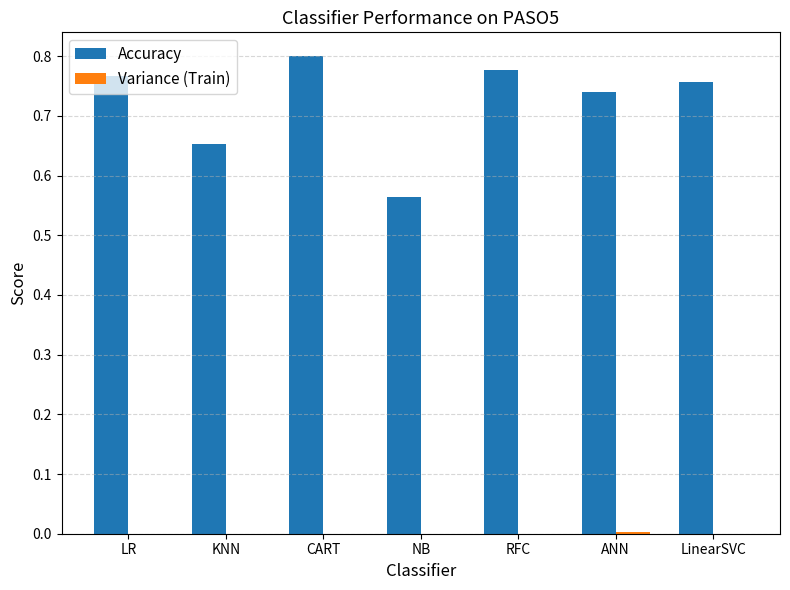

Which series changed the most between KNN and RFC?

Accuracy